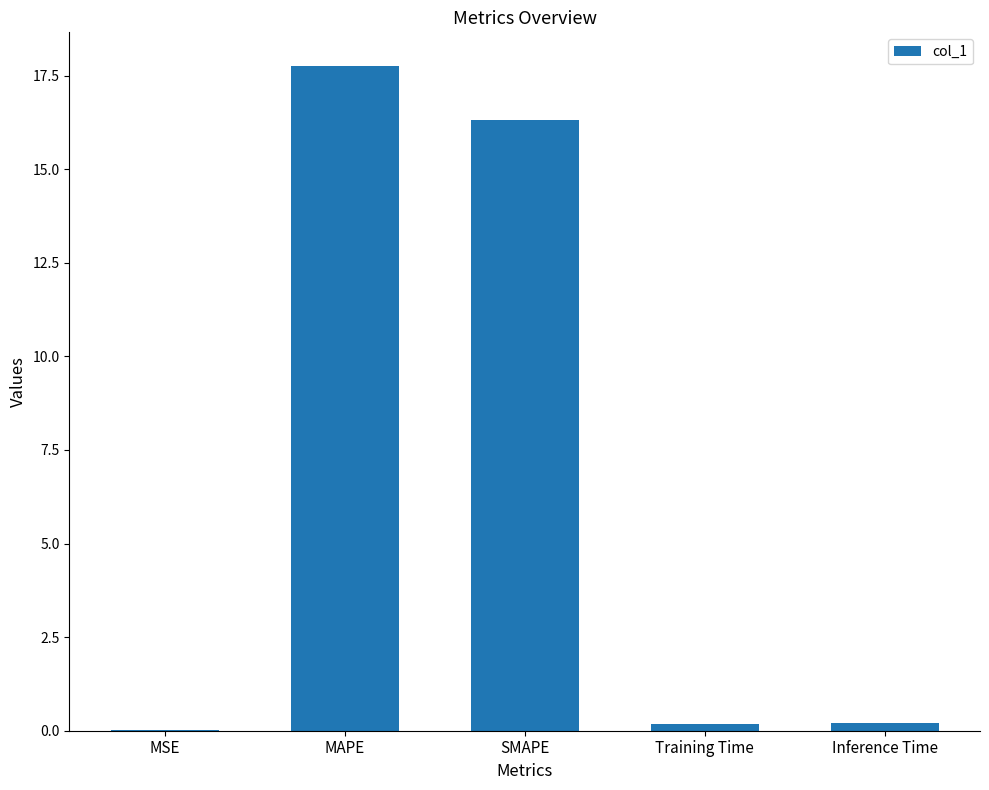

What is the change in value from SMAPE to Training Time?

-16.1